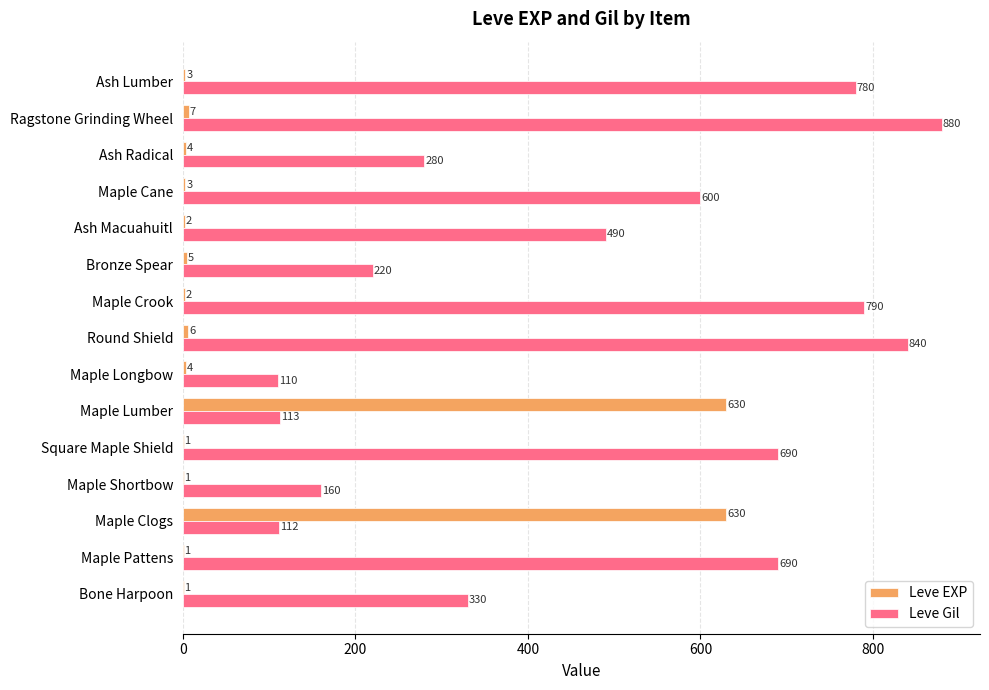

At which label is Leve Gil closest to 495?

Ash Macuahuitl